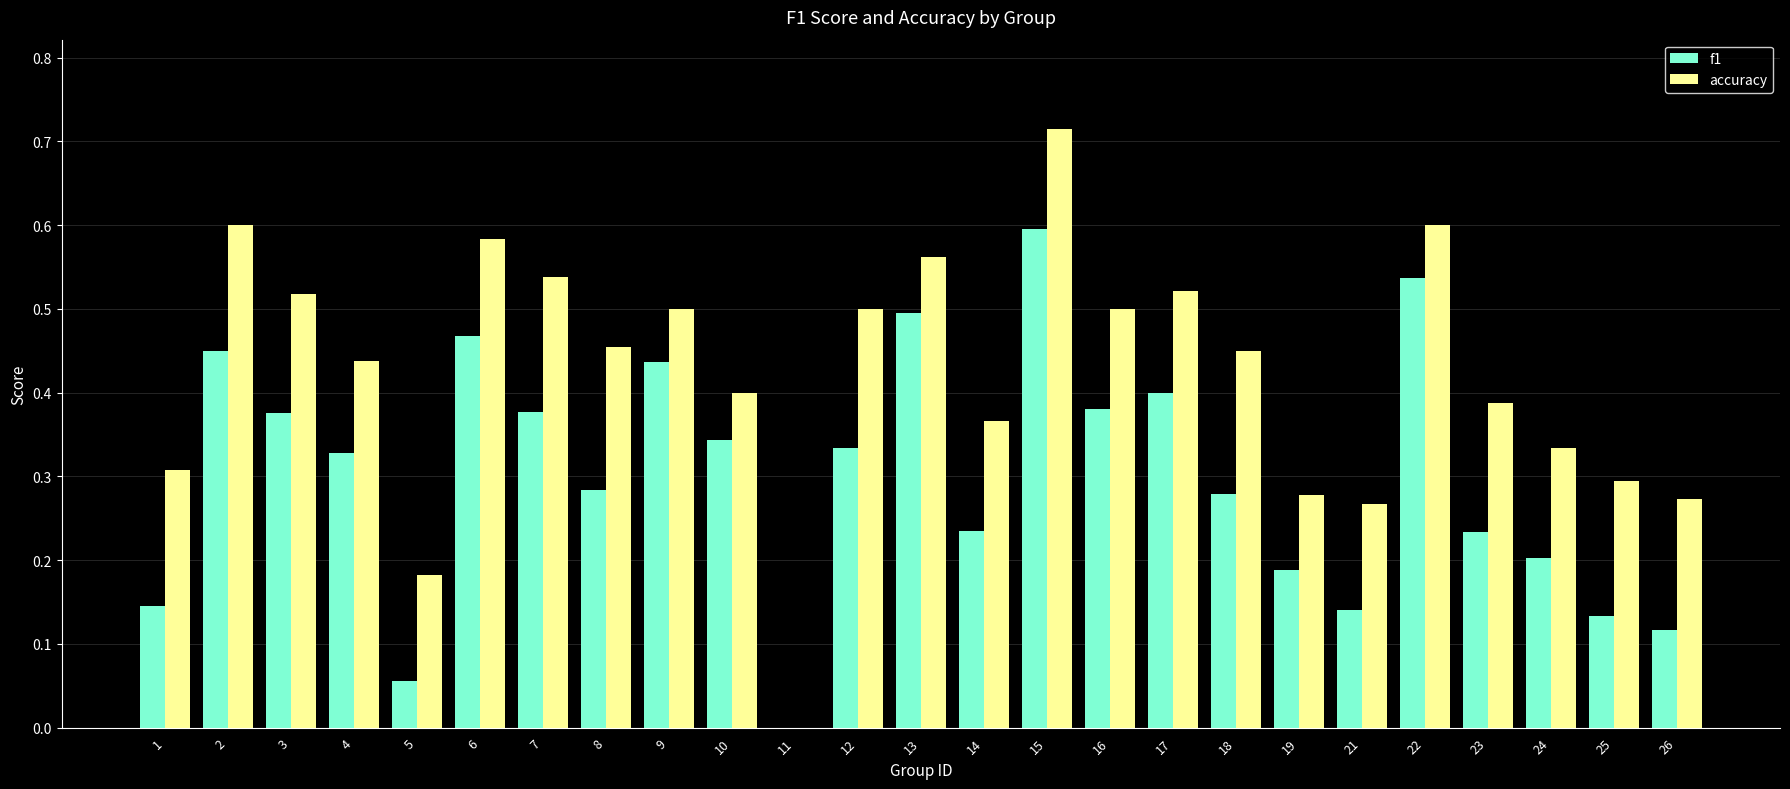

Which category has the highest value across all series?

15